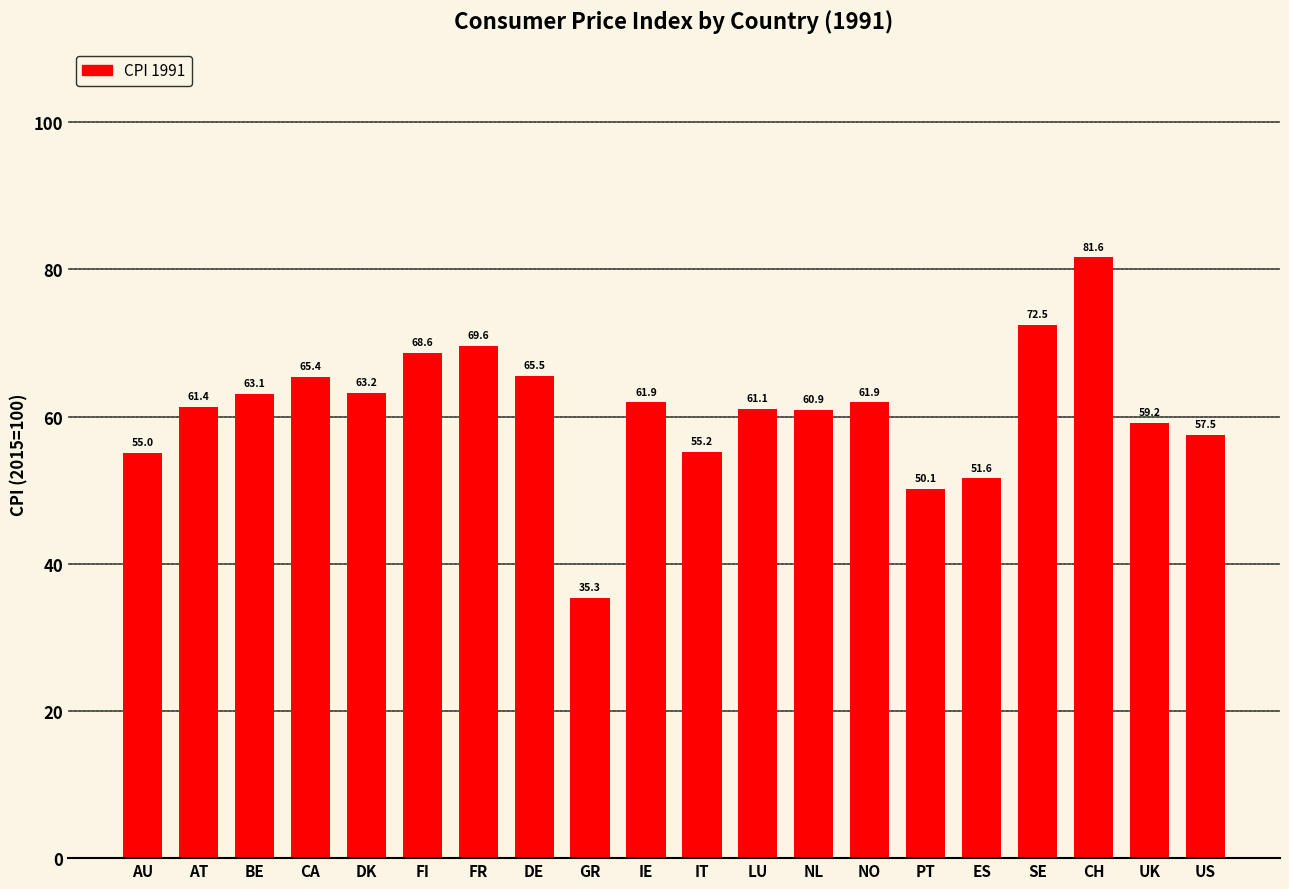

Which has a higher value, BE or ES?

BE